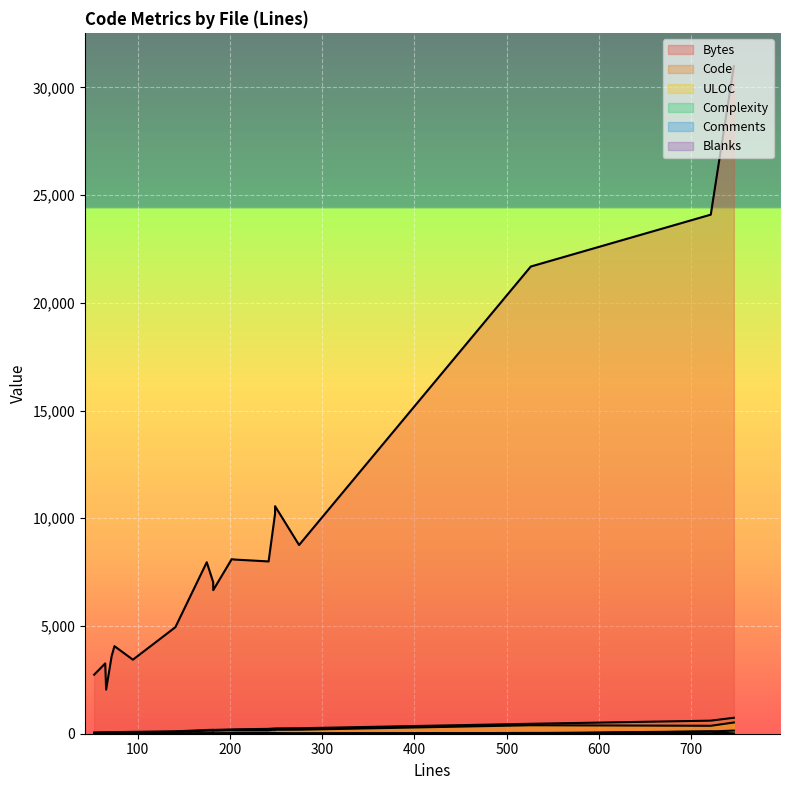

The Blanks series shows 9 at light.scss. True or false?

False